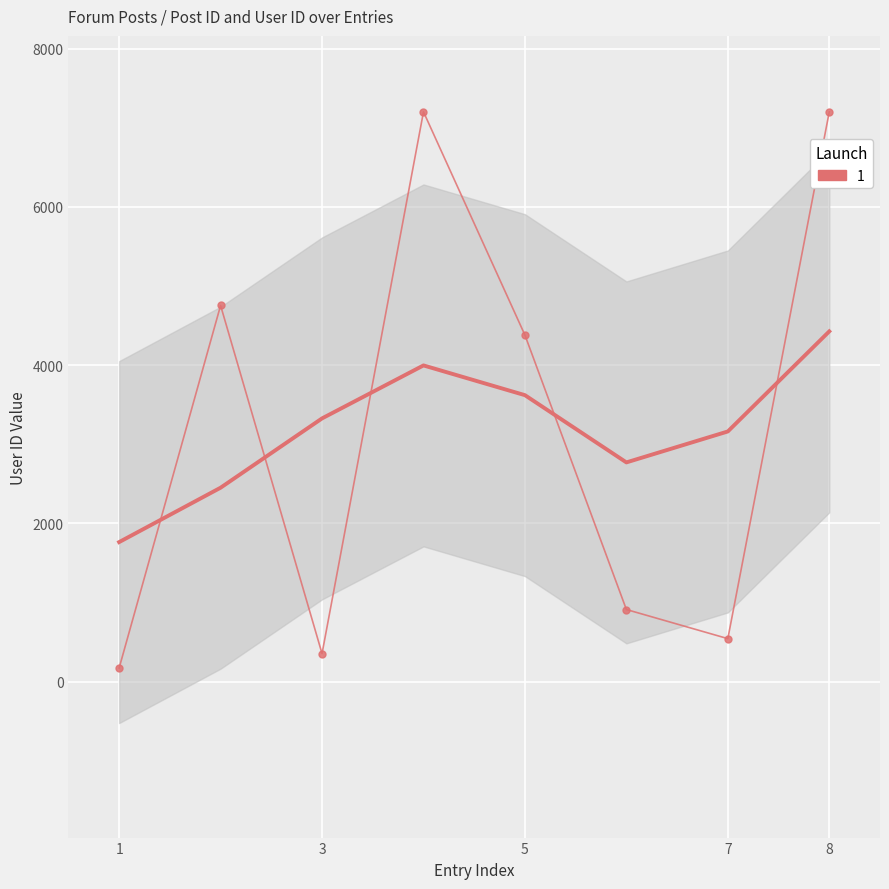

Reading right to left, what are all the values shown in this chart?

7201	544	912	4380	7201	355	4754	173